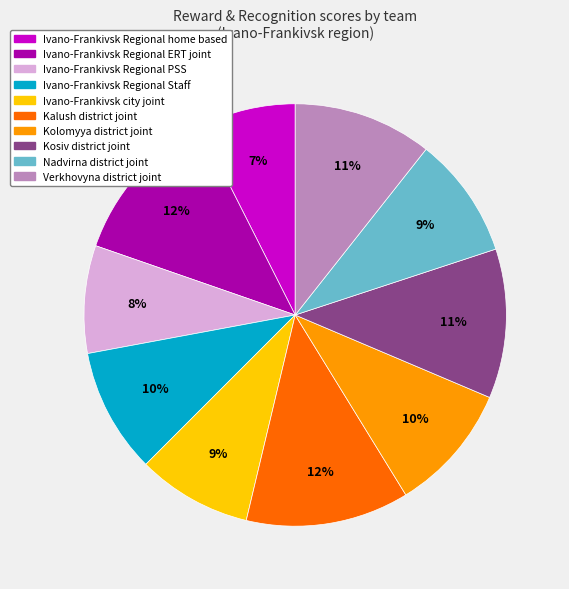

Does Ivano-Frankivsk Regional PSS represent more than half of the total?

No